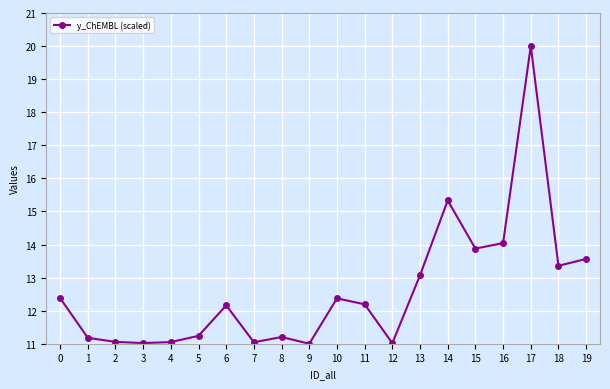

True or false: there are more than 1 points higher than both neighbors.

True